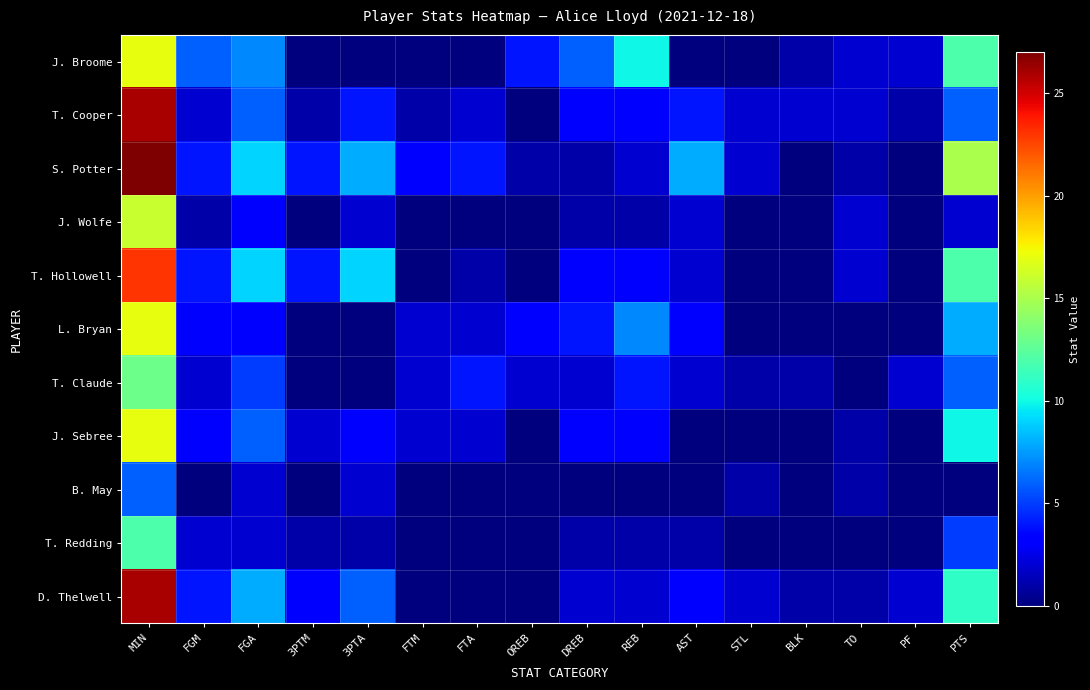

Reading left to right, transcribe all the data shown in this chart.

J. Broome: MIN=17	FGM=6	FGA=7	3PTM=0	3PTA=0	FTM=0	FTA=0	OREB=4	DREB=6	REB=10	AST=0	STL=0	BLK=1	TO=2	PF=2	PTS=12
T. Cooper: MIN=26	FGM=2	FGA=6	3PTM=1	3PTA=4	FTM=1	FTA=2	OREB=0	DREB=3	REB=3	AST=4	STL=2	BLK=2	TO=2	PF=1	PTS=6
S. Potter: MIN=27	FGM=4	FGA=9	3PTM=4	3PTA=8	FTM=3	FTA=4	OREB=1	DREB=1	REB=2	AST=8	STL=2	BLK=0	TO=1	PF=0	PTS=15
J. Wolfe: MIN=16	FGM=1	FGA=3	3PTM=0	3PTA=2	FTM=0	FTA=0	OREB=0	DREB=1	REB=1	AST=2	STL=0	BLK=0	TO=2	PF=0	PTS=2
T. Hollowell: MIN=23	FGM=4	FGA=9	3PTM=4	3PTA=9	FTM=0	FTA=1	OREB=0	DREB=3	REB=3	AST=2	STL=0	BLK=0	TO=2	PF=0	PTS=12
L. Bryan: MIN=17	FGM=3	FGA=3	3PTM=0	3PTA=0	FTM=2	FTA=2	OREB=3	DREB=4	REB=7	AST=3	STL=0	BLK=0	TO=0	PF=0	PTS=8
T. Claude: MIN=13	FGM=2	FGA=5	3PTM=0	3PTA=0	FTM=2	FTA=4	OREB=2	DREB=2	REB=4	AST=2	STL=1	BLK=1	TO=0	PF=2	PTS=6
J. Sebree: MIN=17	FGM=3	FGA=6	3PTM=2	3PTA=3	FTM=2	FTA=2	OREB=0	DREB=3	REB=3	AST=0	STL=0	BLK=0	TO=1	PF=0	PTS=10
B. May: MIN=6	FGM=0	FGA=2	3PTM=0	3PTA=2	FTM=0	FTA=0	OREB=0	DREB=0	REB=0	AST=0	STL=1	BLK=0	TO=1	PF=0	PTS=0
T. Redding: MIN=12	FGM=2	FGA=2	3PTM=1	3PTA=1	FTM=0	FTA=0	OREB=0	DREB=1	REB=1	AST=1	STL=0	BLK=0	TO=0	PF=0	PTS=5
D. Thelwell: MIN=26	FGM=4	FGA=8	3PTM=3	3PTA=6	FTM=0	FTA=0	OREB=0	DREB=2	REB=2	AST=3	STL=2	BLK=1	TO=1	PF=2	PTS=11